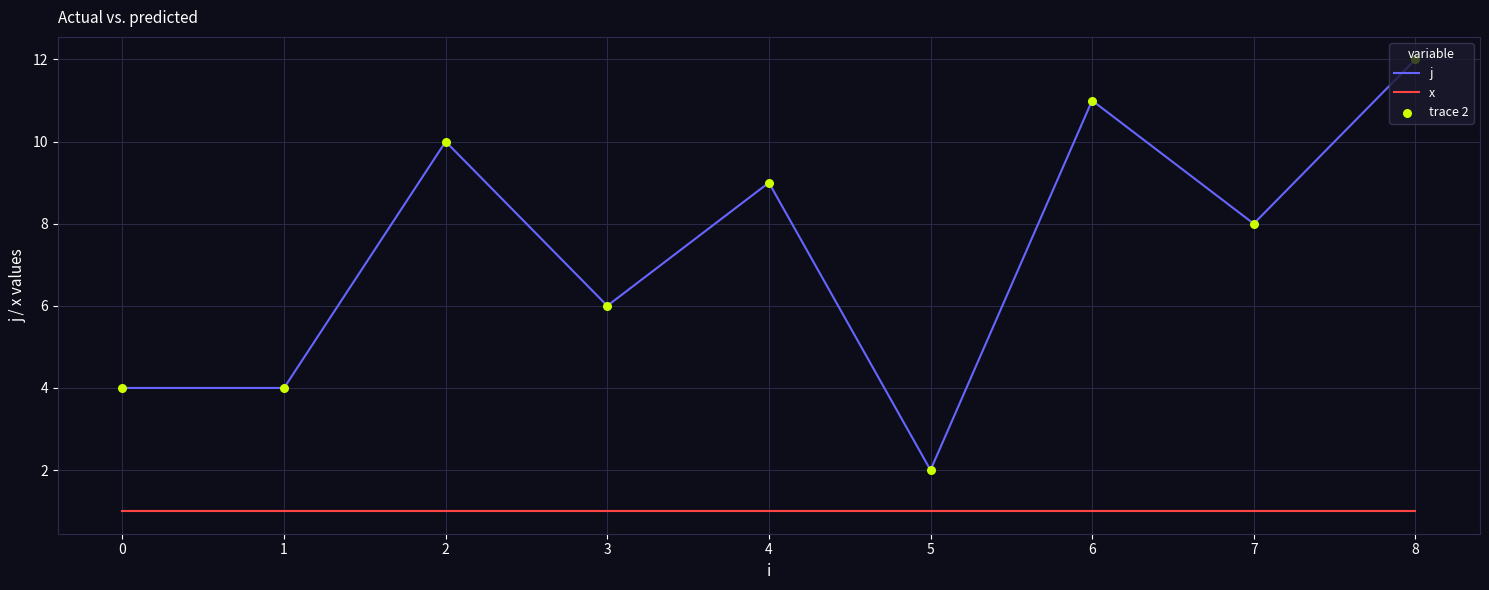

At which category is the sum across all series the highest?

8